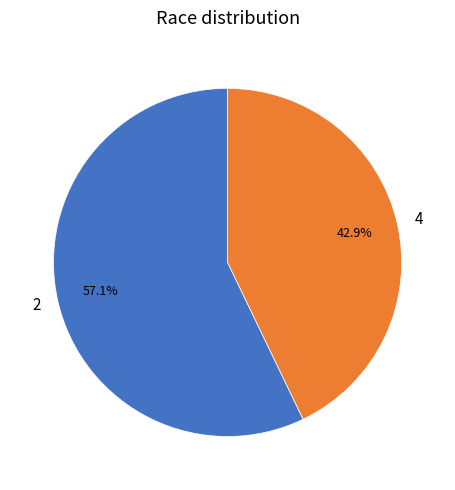

Does any single category account for the majority?

Yes